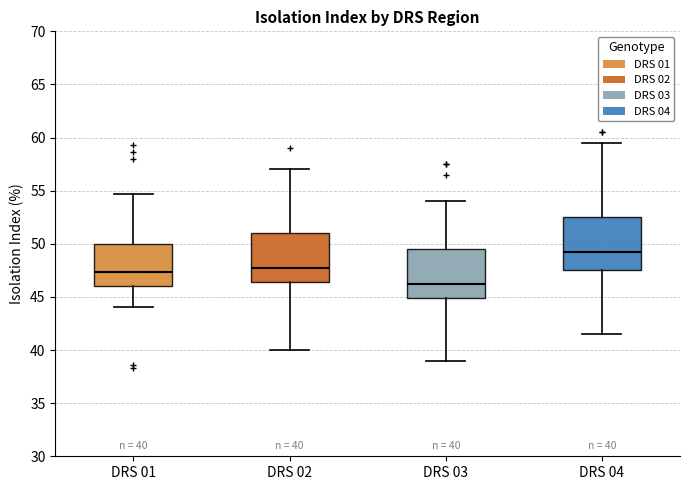

Which box's median line is the lowest?

DRS 03